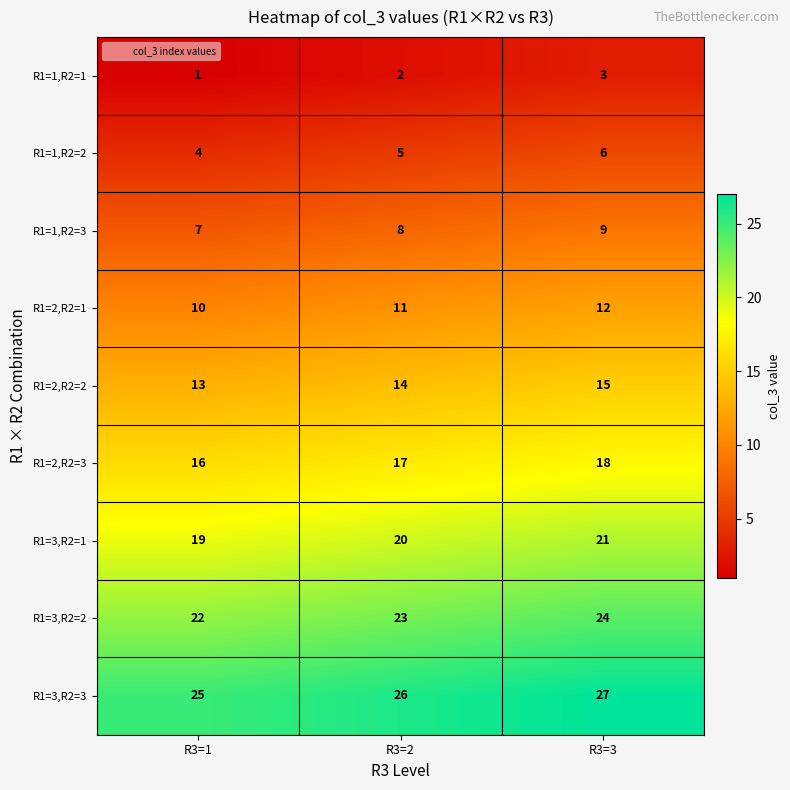

Where is R1=1,R2=1 nearest to the value 2?

R3=2